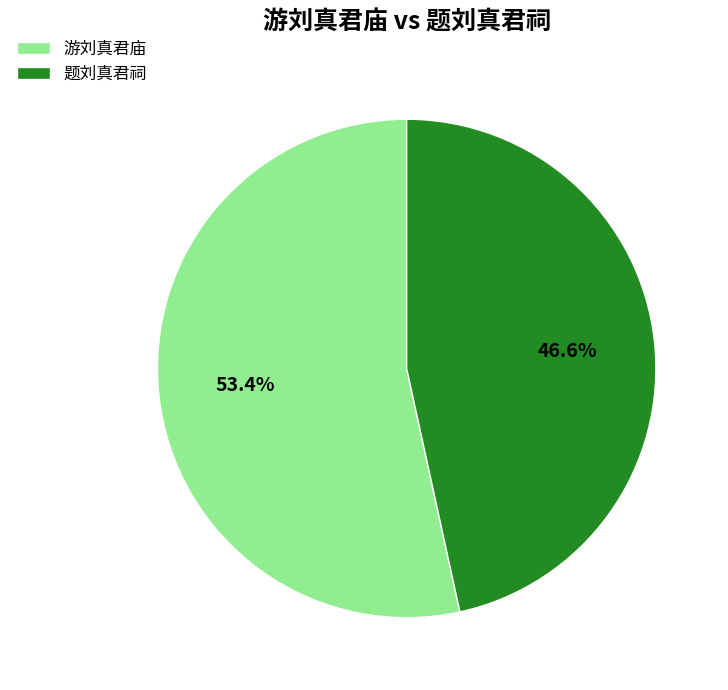

Which slice represents more than half of the pie?

游刘真君庙